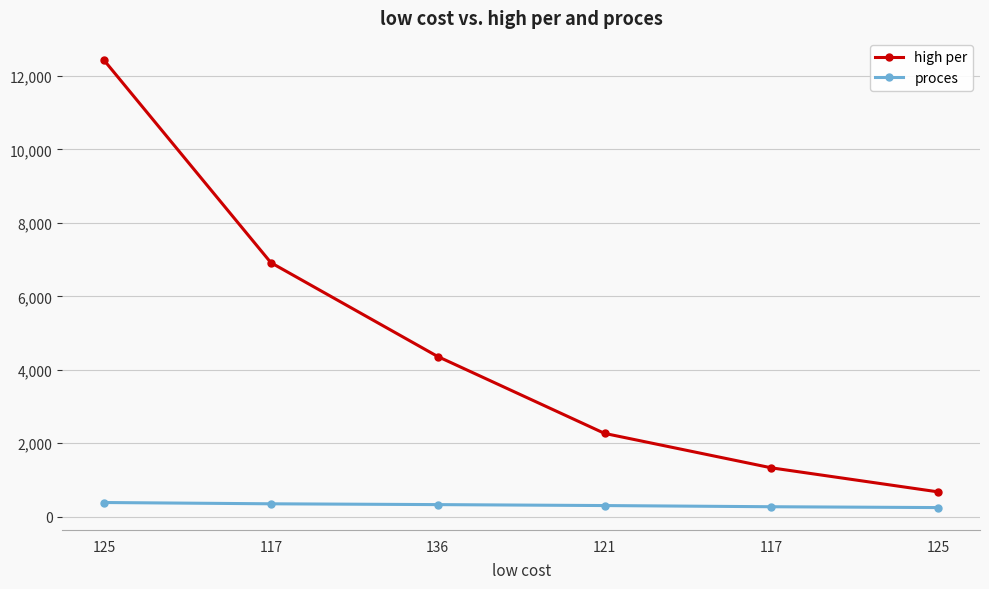

Where is proces nearest to the value 315?

136